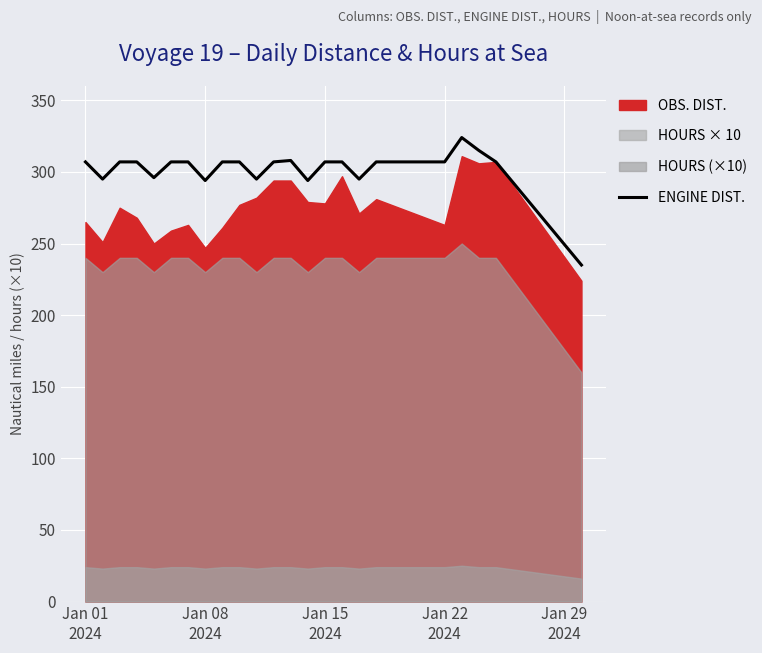

The chart shows a value of 115 at 15. True or false?

False